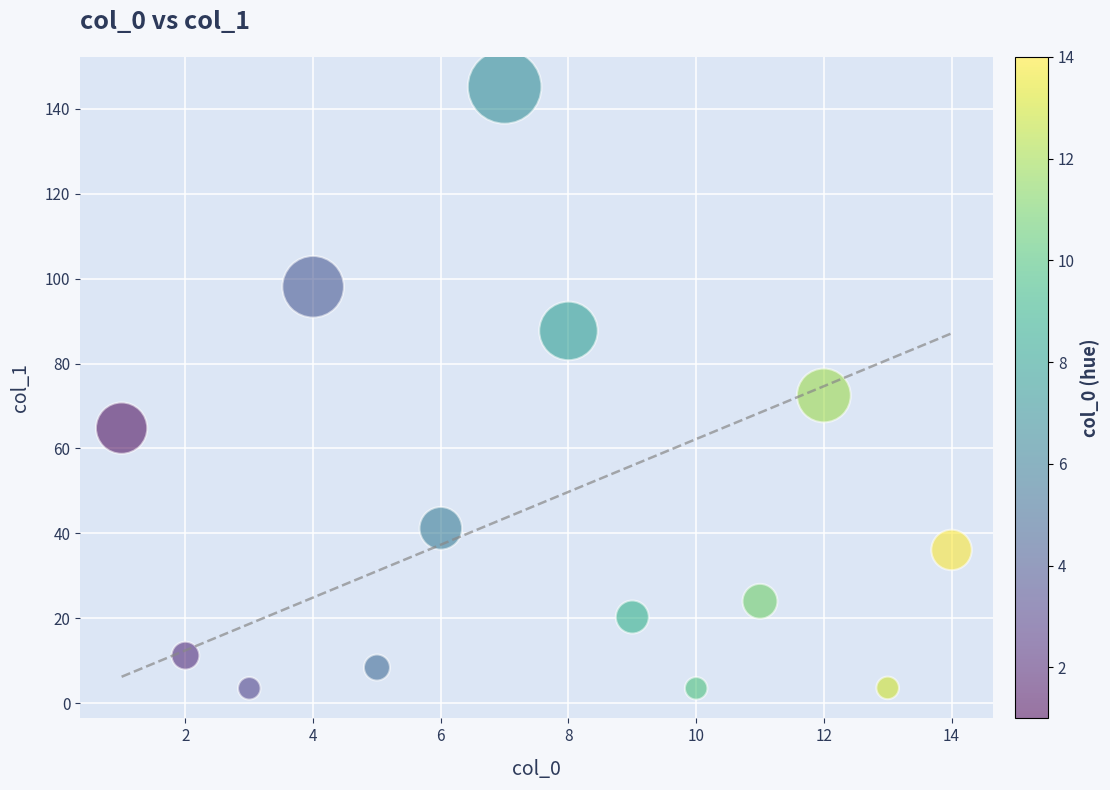

What is the range of Y values (max minus min)?

141.7